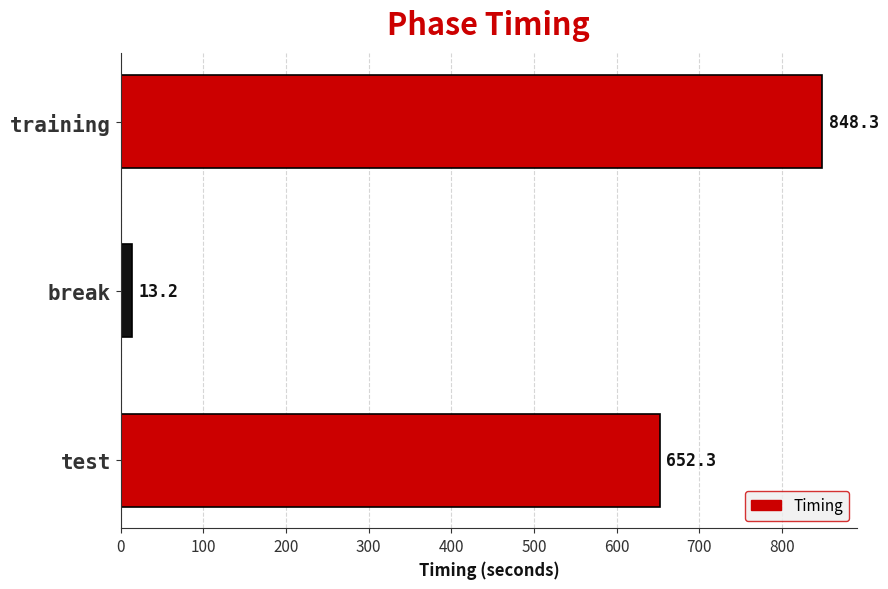

What is the change in value from test to break?

-639.1